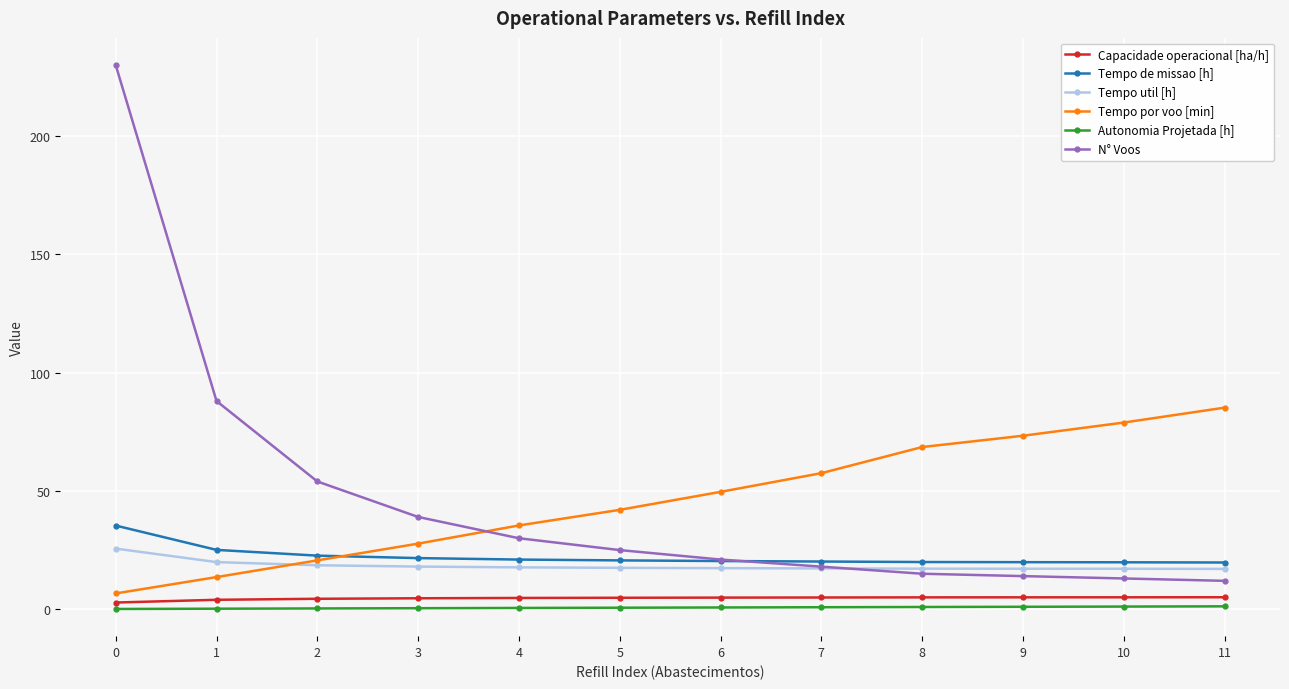

Is this an area chart (filled region under the line)?

No